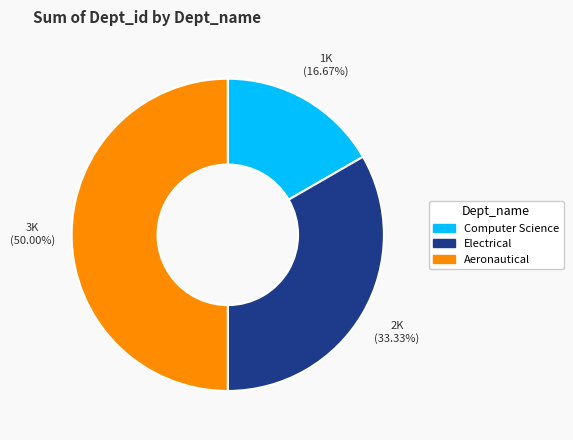

Approximately how many times larger is the value at Electrical compared to Computer Science?

2.0